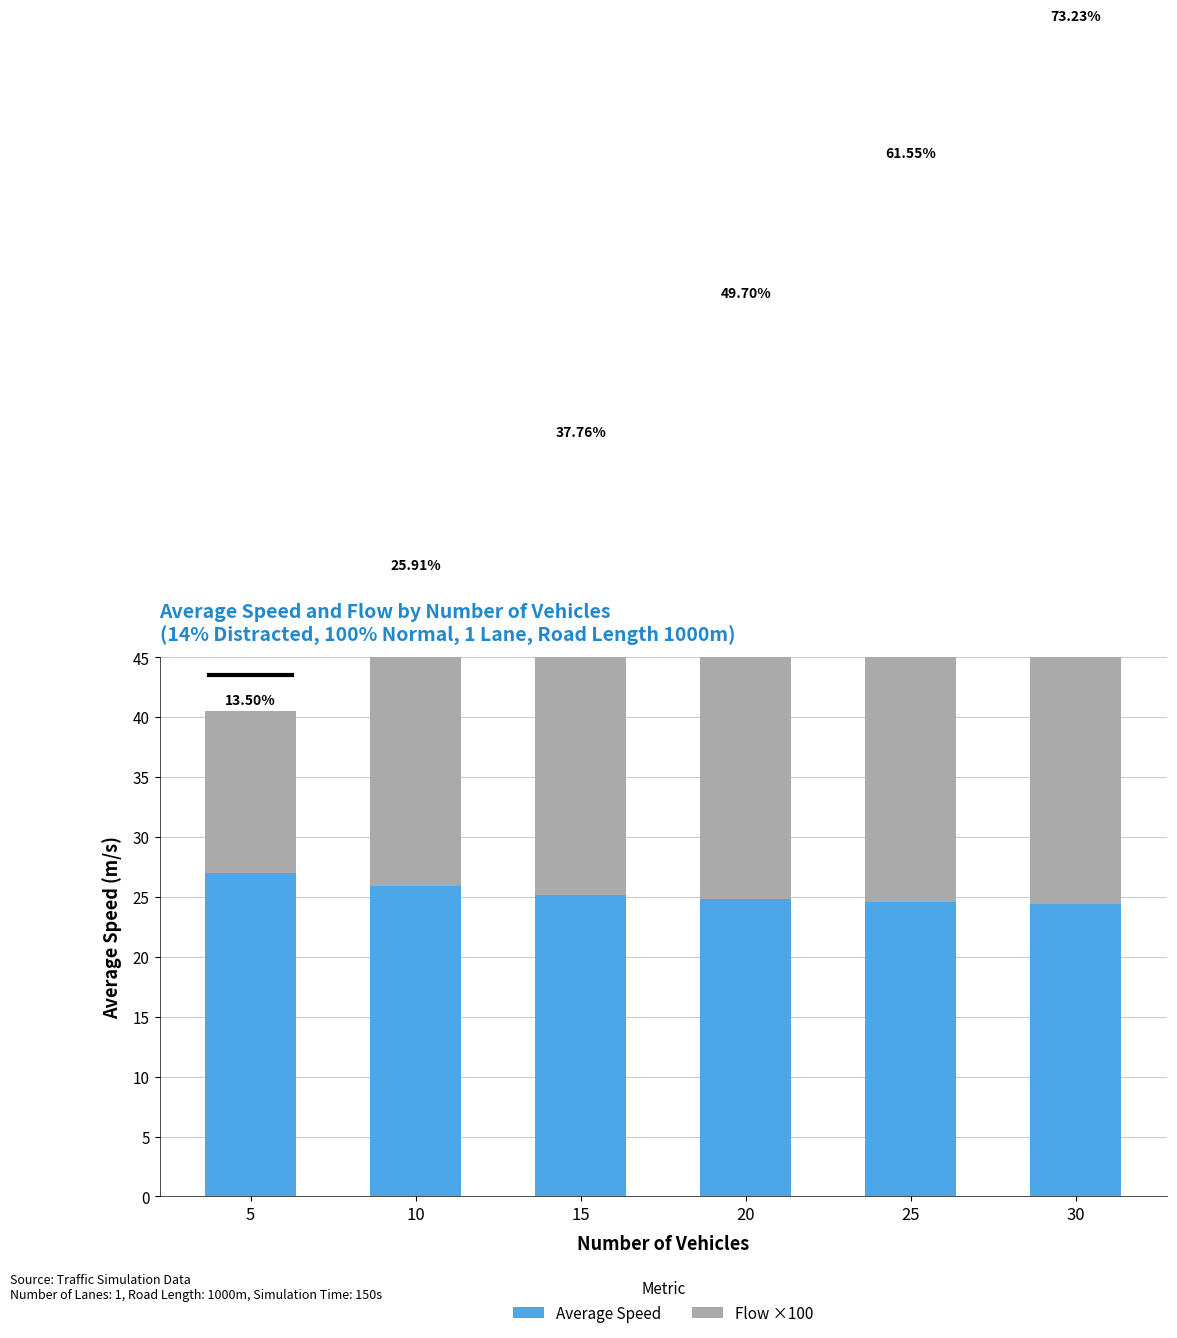

Rank the categories by Average Speed value from highest to lowest.

5, 10, 15, 20, 25, 30